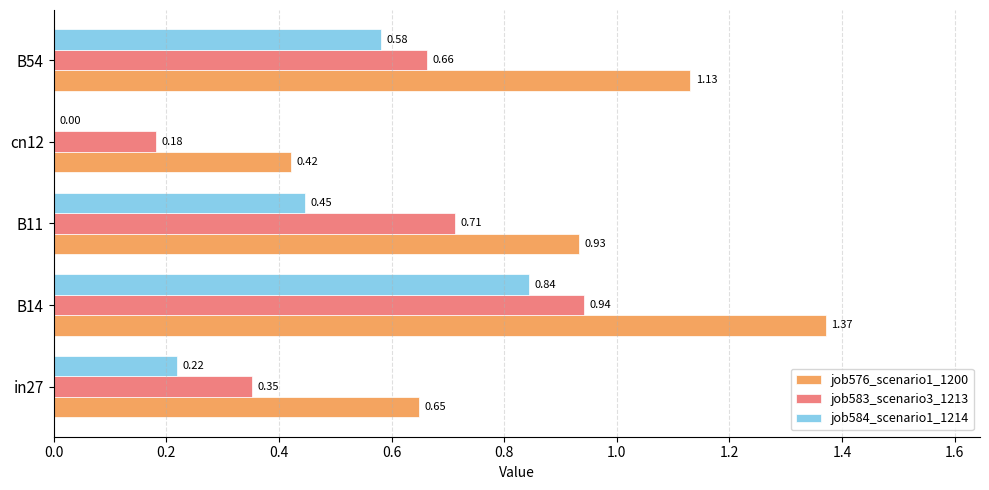

Which series changed the most between B14 and cn12?

job576_scenario1_1200